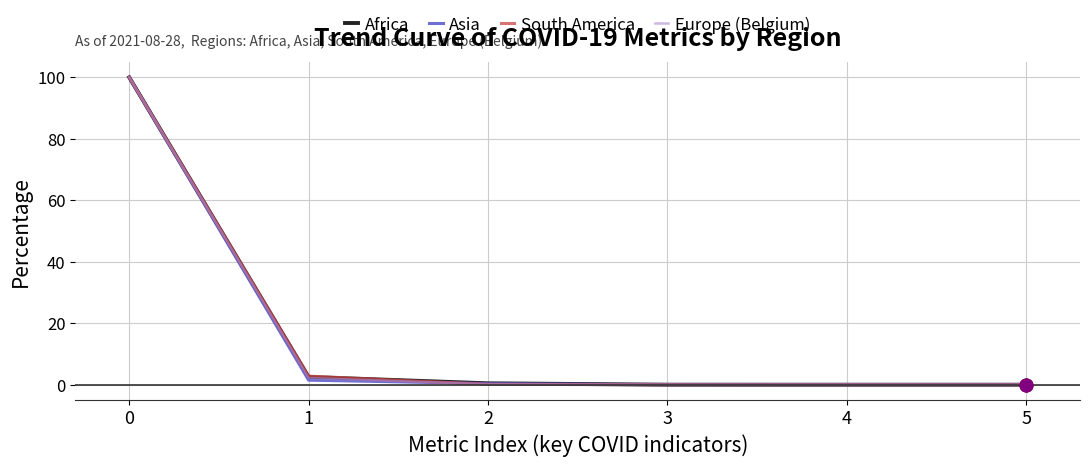

True or false: South America has more than 1 points higher than both neighbors.

False